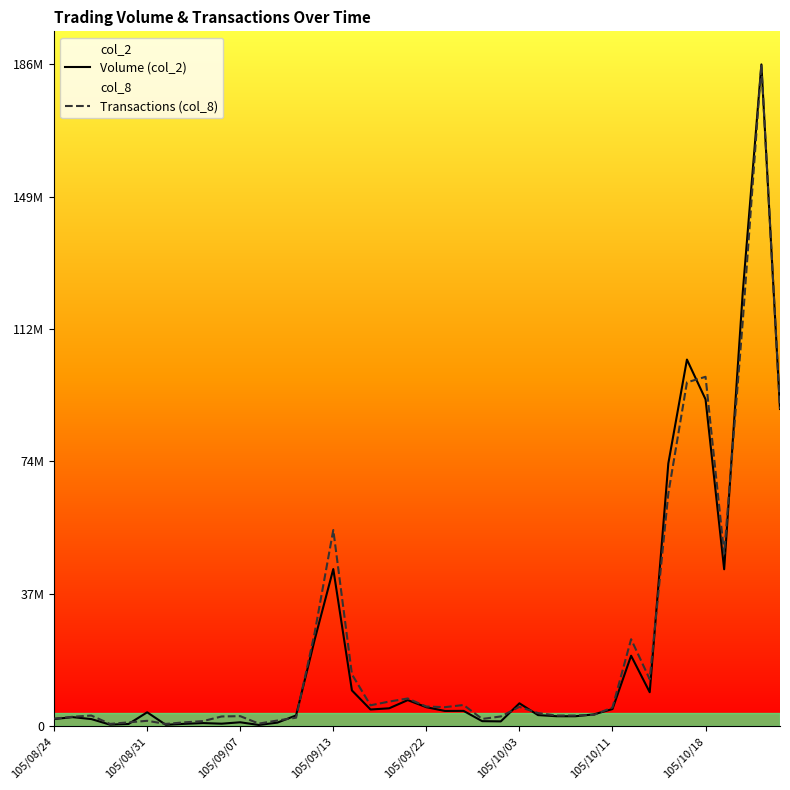

Which has a higher value, 17 or 11?

17